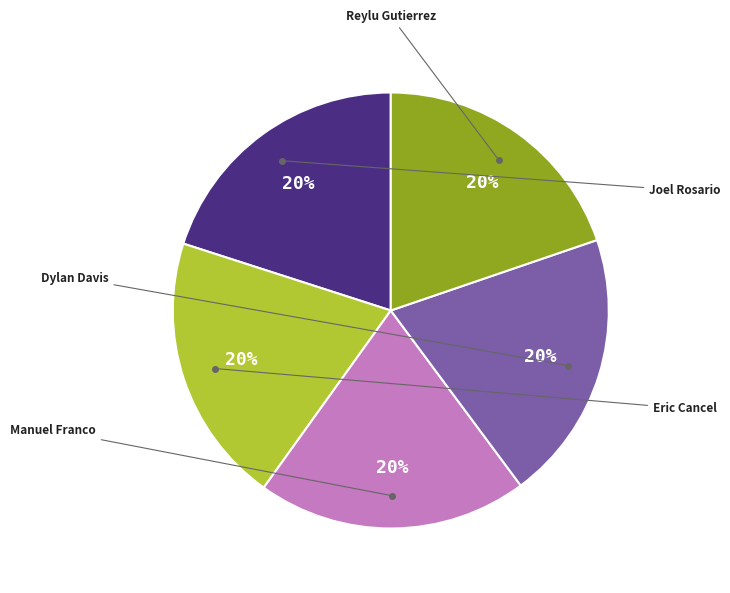

Is there any slice that represents more than half of the pie?

No